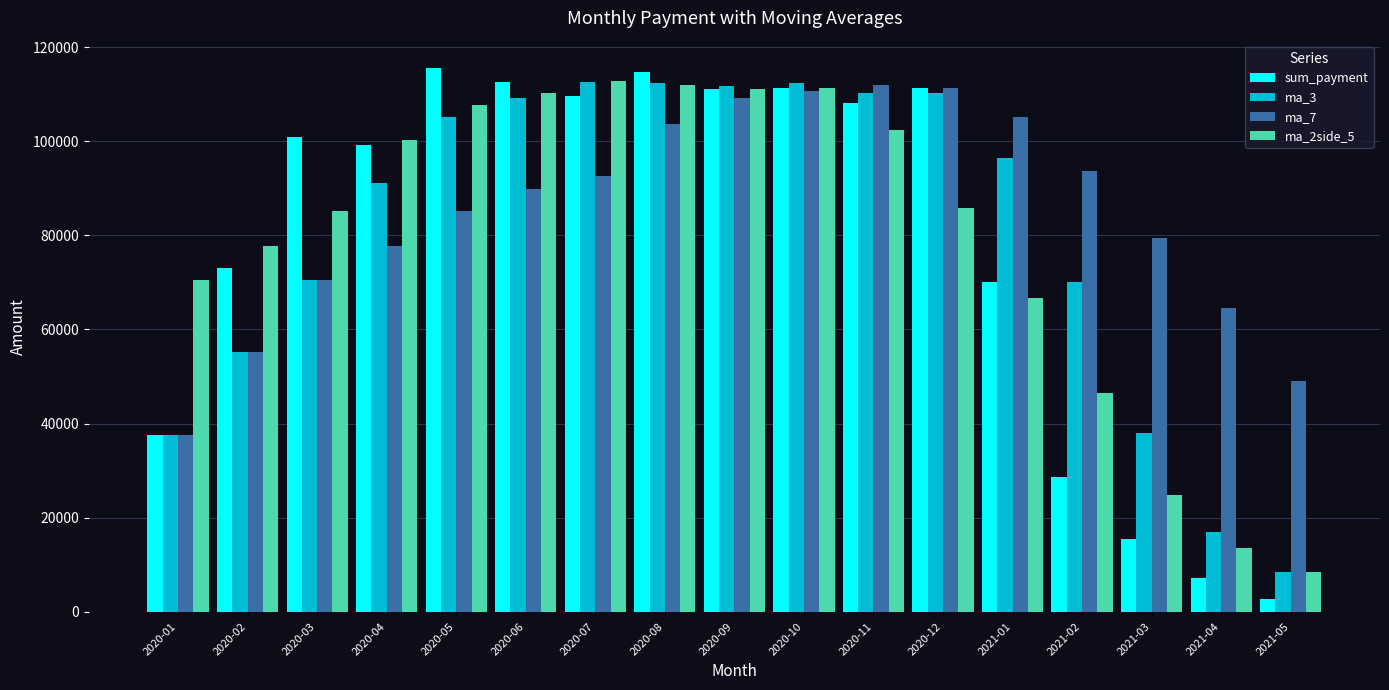

The ma_3 series shows 37483.0 at 2020-01. True or false?

True